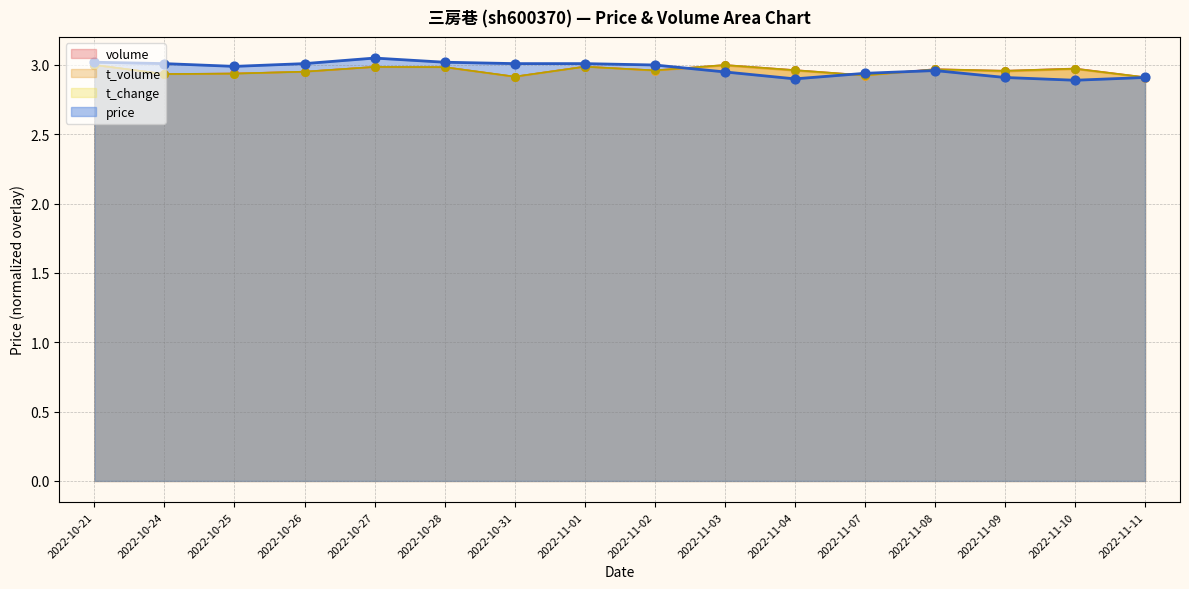

At how many categories does at least one series exceed 3?

7